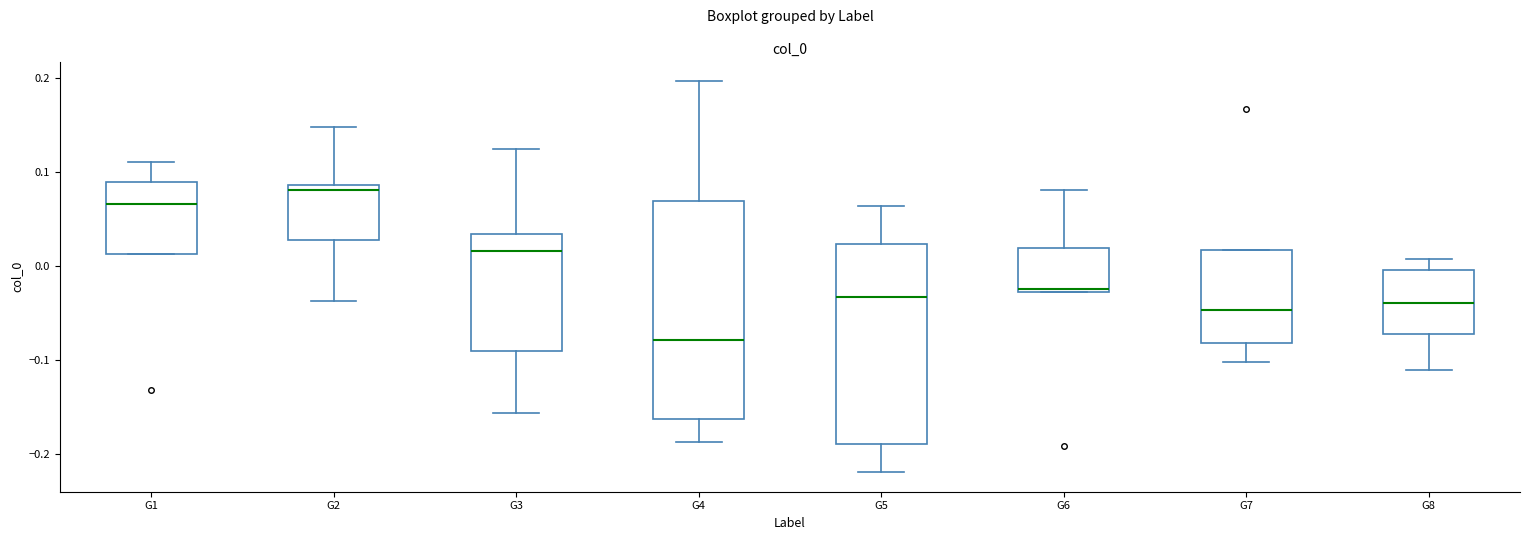

Reading left to right, transcribe this box plot: for each box, give where its median line is, the range the box spans, and where its two whiskers end, as read against the y-axis. The values are not printed on the chart, so give them approximately, as read against the axis.

G1: median 0.07, box 0.01 to 0.09, whiskers 0.01 to 0.11
G2: median 0.08, box 0.03 to 0.09, whiskers -0.04 to 0.15
G3: median 0.02, box -0.09 to 0.03, whiskers -0.16 to 0.13
G4: median -0.08, box -0.16 to 0.07, whiskers -0.19 to 0.20
G5: median -0.03, box -0.19 to 0.02, whiskers -0.22 to 0.06
G6: median -0.02, box -0.03 to 0.02, whiskers -0.03 to 0.08
G7: median -0.05, box -0.08 to 0.02, whiskers -0.10 to 0.02
G8: median -0.04, box -0.07 to 0.00, whiskers -0.11 to 0.01